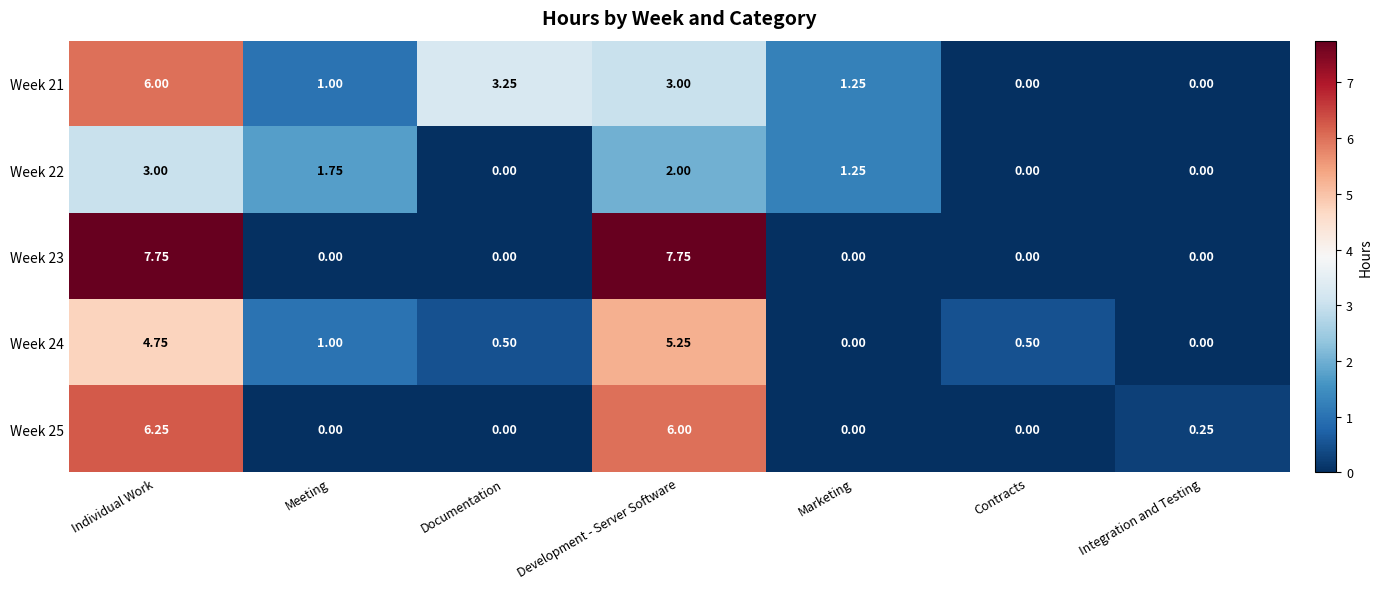

At which label does Week 21 first exceed 1?

Individual Work